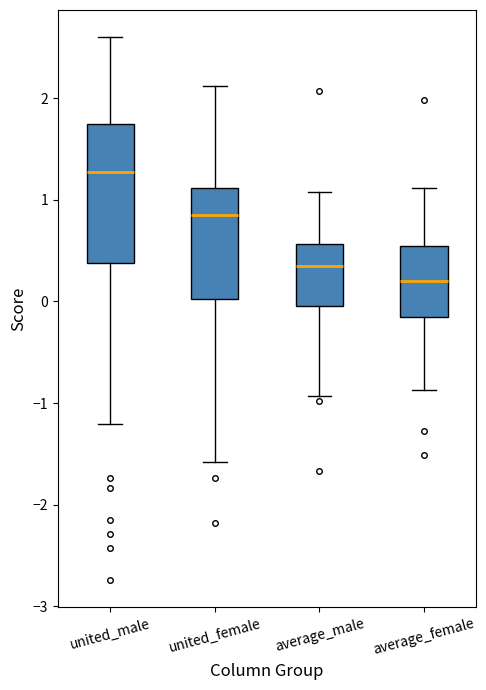

Which box's median line is the lowest?

average_female